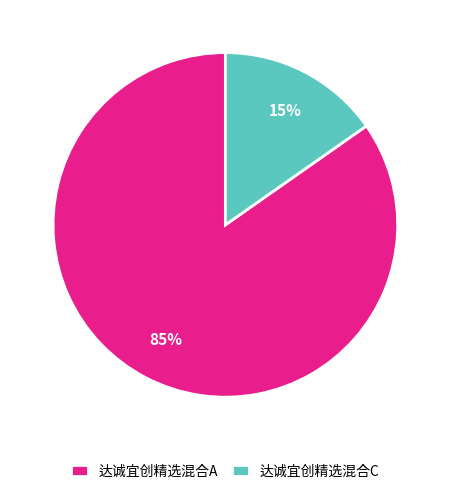

Combined, do 达诚宜创精选混合C and 达诚宜创精选混合A account for over 50%?

Yes